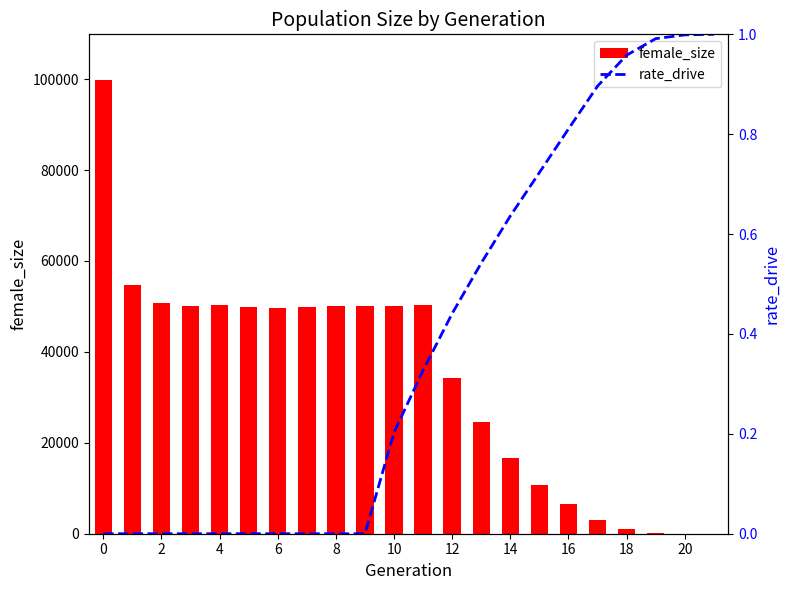

What is the total value across all series at 21?

1.0